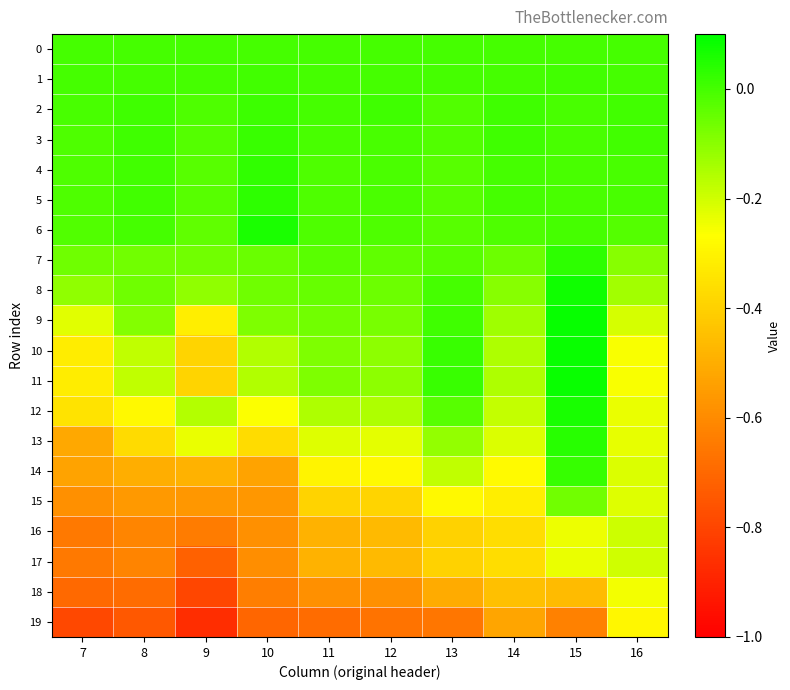

Reading left to right, what are all the values shown in this chart?

0: 7=0.0	8=0.0	9=0.0	10=0.0	11=0.0	12=0.0	13=0.0	14=0.0	15=0.0	16=0.0
1: 7=0.0	8=0.0	9=0.0	10=0.0	11=-0.0	12=-0.0	13=0.0	14=-0.0	15=0.0	16=-0.0
2: 7=-0.0	8=0.0	9=-0.0	10=0.0	11=-0.0	12=0.0	13=-0.0	14=0.0	15=-0.0	16=0.0
3: 7=-0.0	8=0.0	9=-0.0	10=0.0	11=-0.0	12=-0.0	13=-0.0	14=0.0	15=-0.0	16=0.0
4: 7=-0.0	8=0.0	9=-0.0	10=0.0	11=-0.0	12=-0.0	13=-0.0	14=-0.0	15=-0.0	16=-0.0
5: 7=-0.0	8=0.0	9=-0.0	10=0.0	11=-0.0	12=-0.0	13=-0.0	14=0.0	15=-0.0	16=-0.0
6: 7=-0.0	8=-0.0	9=-0.0	10=0.1	11=-0.0	12=-0.0	13=-0.0	14=-0.0	15=-0.0	16=-0.0
7: 7=-0.1	8=-0.1	9=-0.1	10=-0.1	11=-0.0	12=-0.0	13=-0.0	14=-0.1	15=0.0	16=-0.1
8: 7=-0.1	8=-0.1	9=-0.1	10=-0.1	11=-0.0	12=-0.1	13=-0.0	14=-0.1	15=0.1	16=-0.1
9: 7=-0.2	8=-0.1	9=-0.3	10=-0.1	11=-0.1	12=-0.1	13=0.0	14=-0.1	15=0.1	16=-0.2
10: 7=-0.3	8=-0.2	9=-0.4	10=-0.2	11=-0.1	12=-0.1	13=0.0	14=-0.2	15=0.1	16=-0.3
11: 7=-0.3	8=-0.2	9=-0.4	10=-0.2	11=-0.1	12=-0.1	13=0.0	14=-0.2	15=0.1	16=-0.3
12: 7=-0.3	8=-0.3	9=-0.2	10=-0.3	11=-0.2	12=-0.2	13=-0.0	14=-0.2	15=0.1	16=-0.2
13: 7=-0.5	8=-0.4	9=-0.2	10=-0.4	11=-0.2	12=-0.2	13=-0.1	14=-0.2	15=0.0	16=-0.2
14: 7=-0.5	8=-0.5	9=-0.5	10=-0.5	11=-0.3	12=-0.3	13=-0.2	14=-0.3	15=0.0	16=-0.2
15: 7=-0.6	8=-0.6	9=-0.6	10=-0.6	11=-0.4	12=-0.4	13=-0.3	14=-0.3	15=-0.1	16=-0.2
16: 7=-0.7	8=-0.6	9=-0.6	10=-0.6	11=-0.5	12=-0.5	13=-0.4	14=-0.4	15=-0.2	16=-0.2
17: 7=-0.6	8=-0.6	9=-0.7	10=-0.6	11=-0.5	12=-0.5	13=-0.4	14=-0.4	15=-0.2	16=-0.2
18: 7=-0.7	8=-0.7	9=-0.8	10=-0.6	11=-0.6	12=-0.6	13=-0.5	14=-0.4	15=-0.5	16=-0.2
19: 7=-0.8	8=-0.7	9=-0.9	10=-0.7	11=-0.7	12=-0.7	13=-0.7	14=-0.5	15=-0.6	16=-0.3